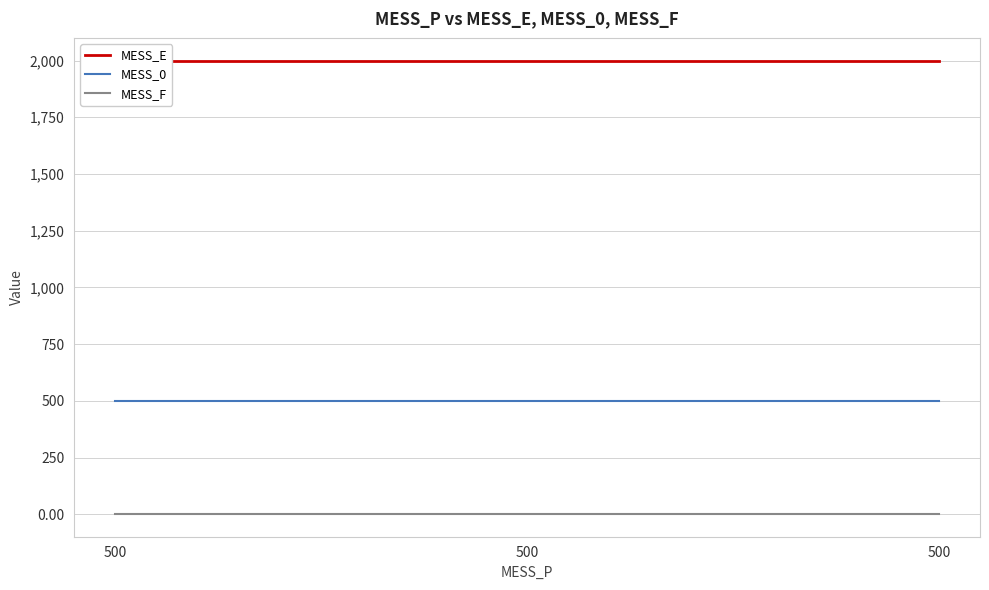

How many lines are shown in the chart?

3